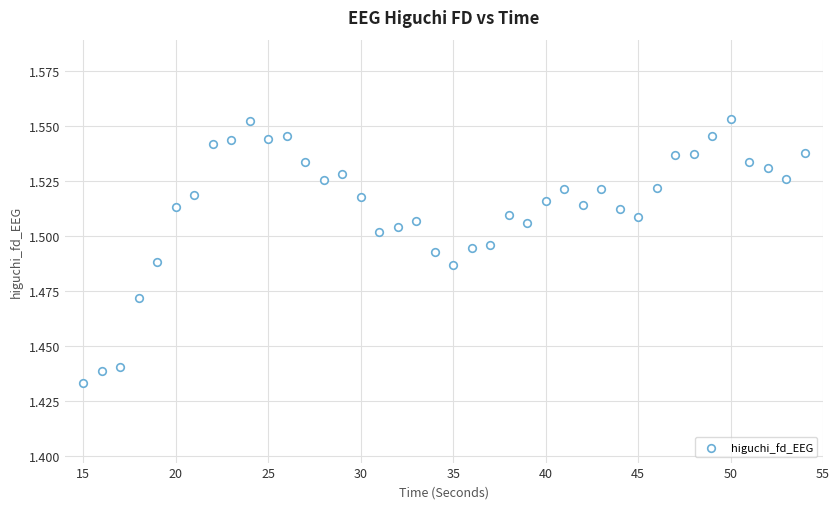

What is the range of X values (max minus min)?

39.0